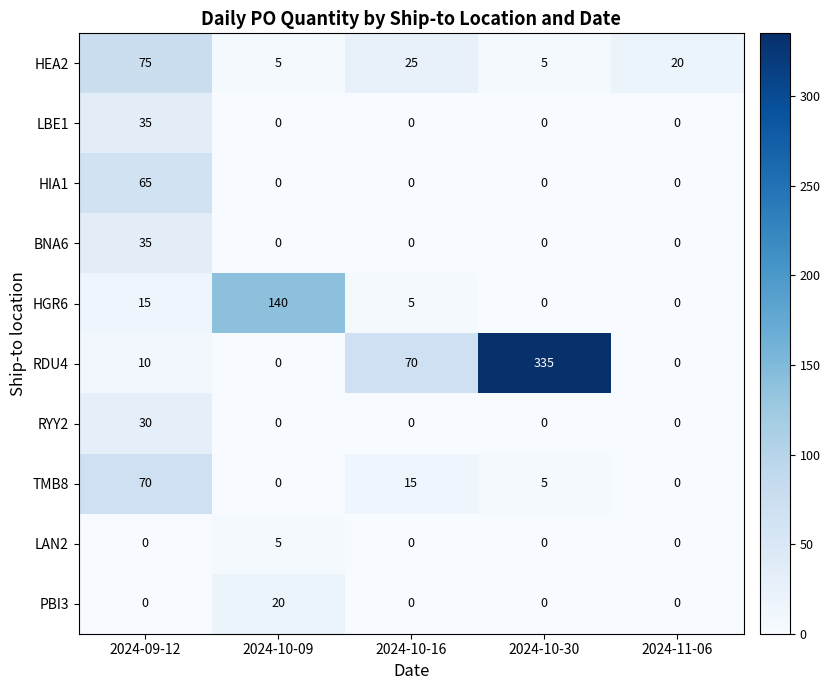

Which series has the largest range (max minus min)?

RDU4